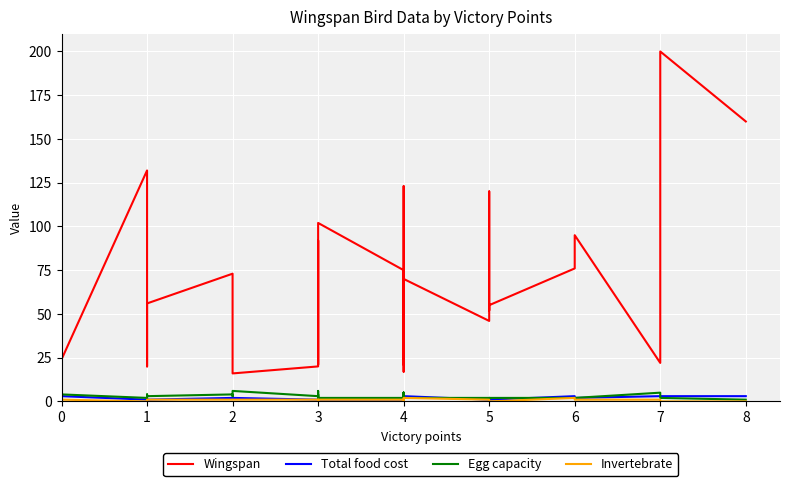

True or false: Total food cost and Wingspan cross at least once.

False